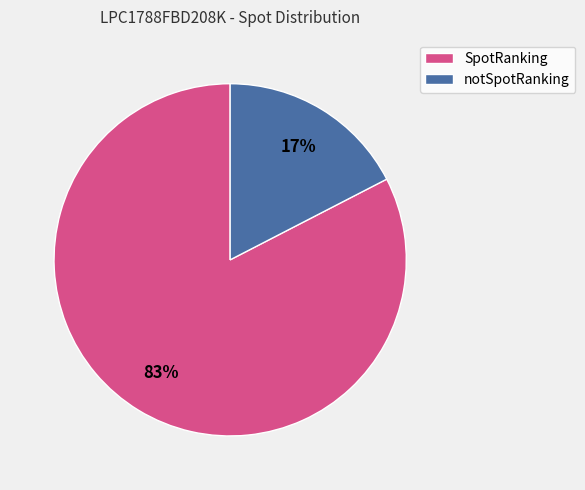

How many slices are in this pie chart?

2